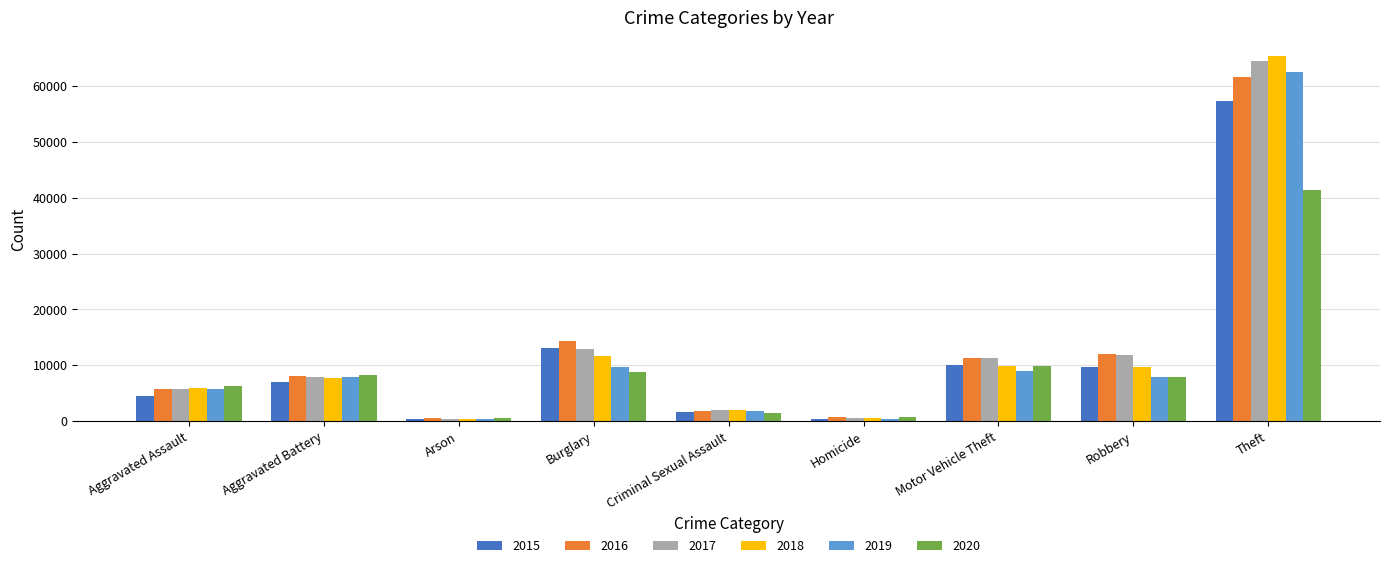

True or false: 2017 has a value of 7845 at Aggravated Battery.

True